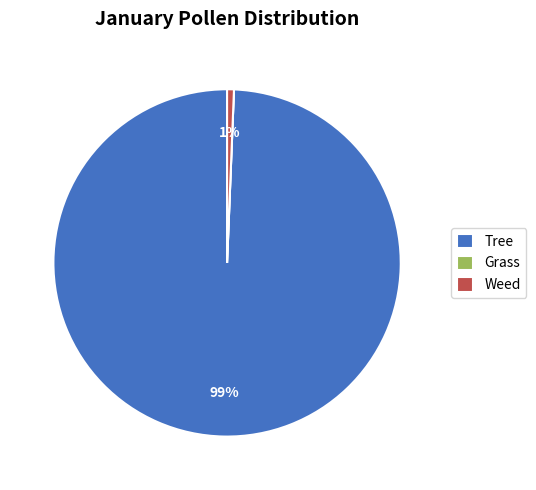

Is the sum of Weed and Tree greater than half?

Yes